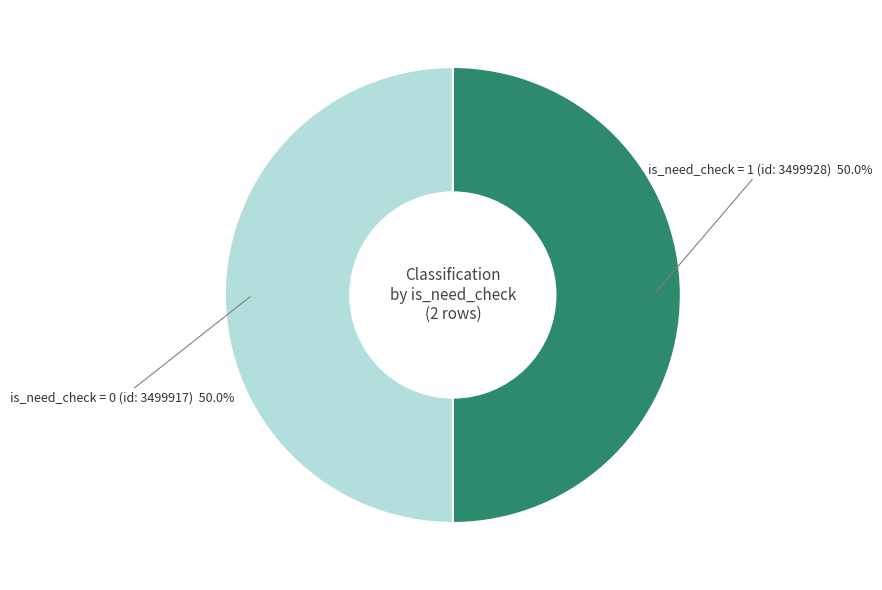

Count the number of slices in the pie.

2